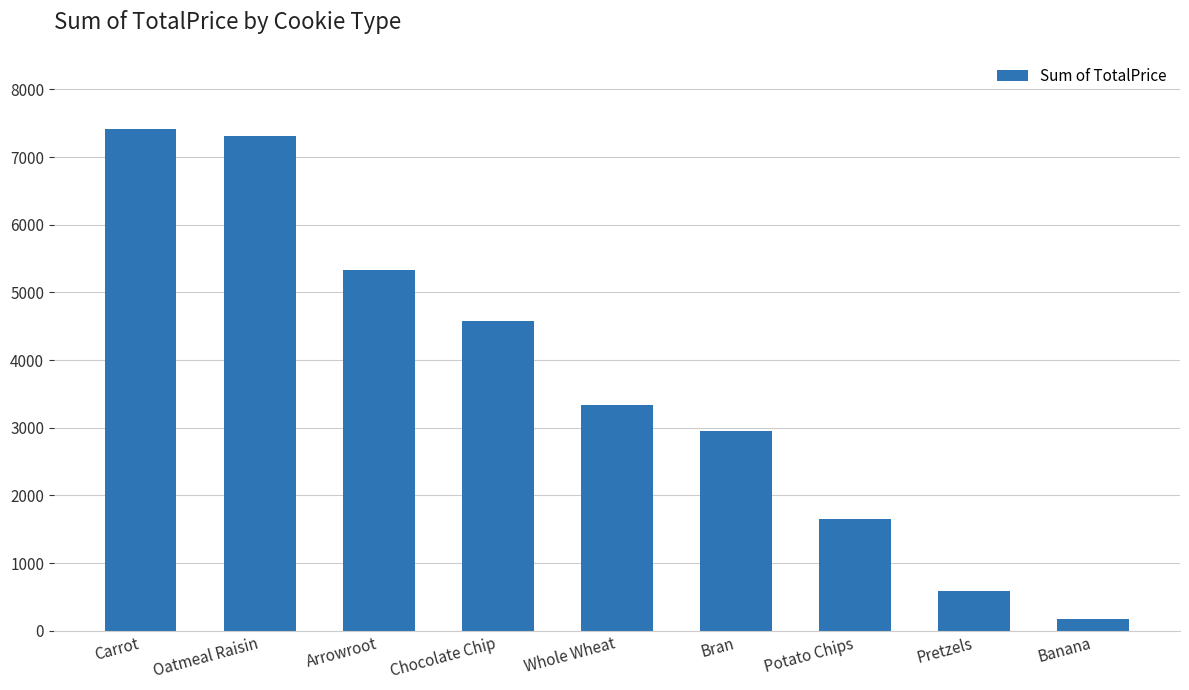

Is it true that the value at Chocolate Chip is 4572.1?

True